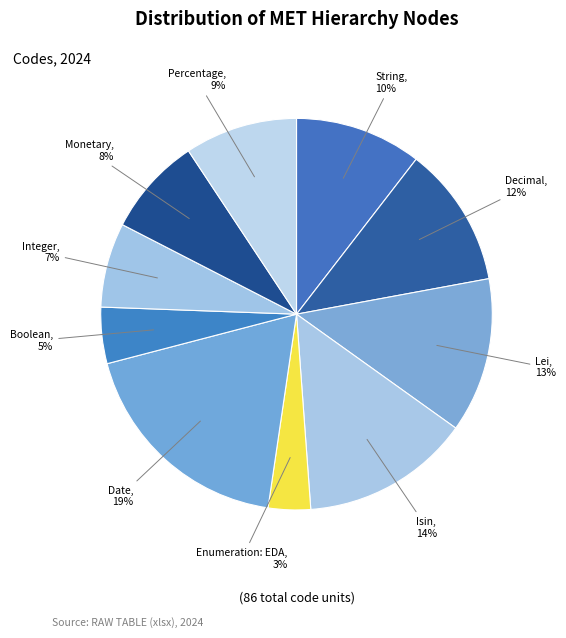

How many segments does this pie chart have?

10